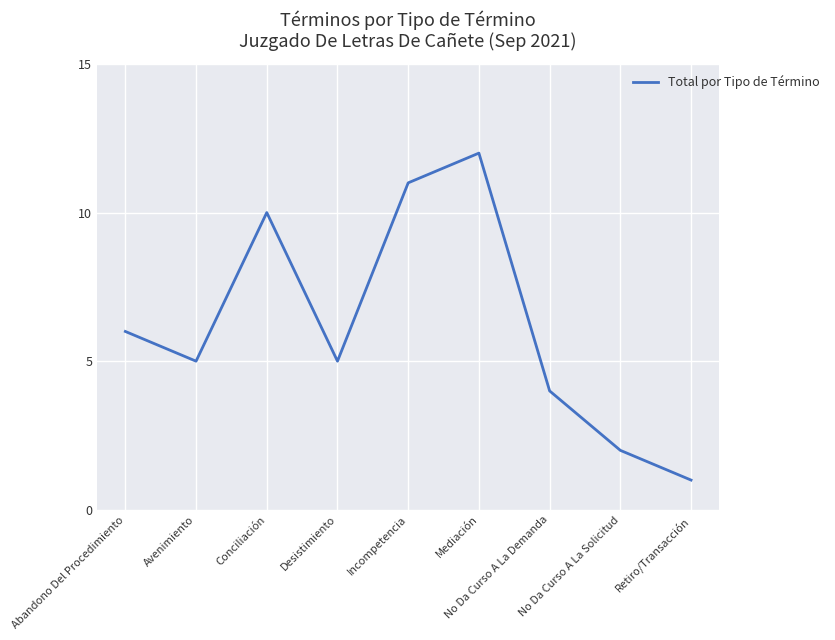

What is the difference between the maximum and minimum values?

11